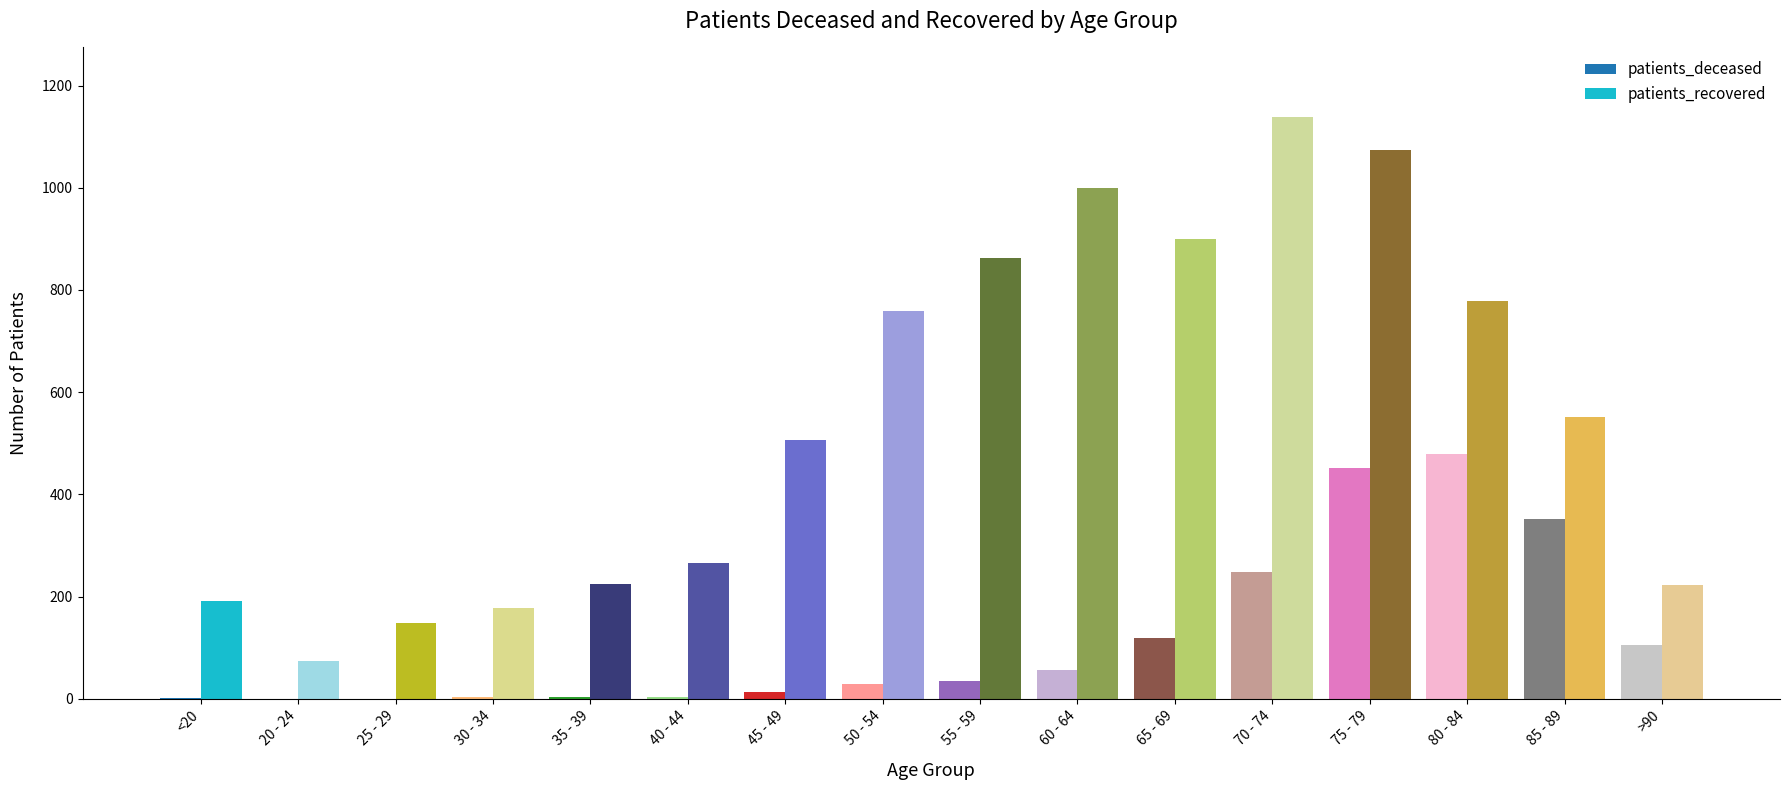

Which series changed the most between <20 and 65 - 69?

patients_recovered